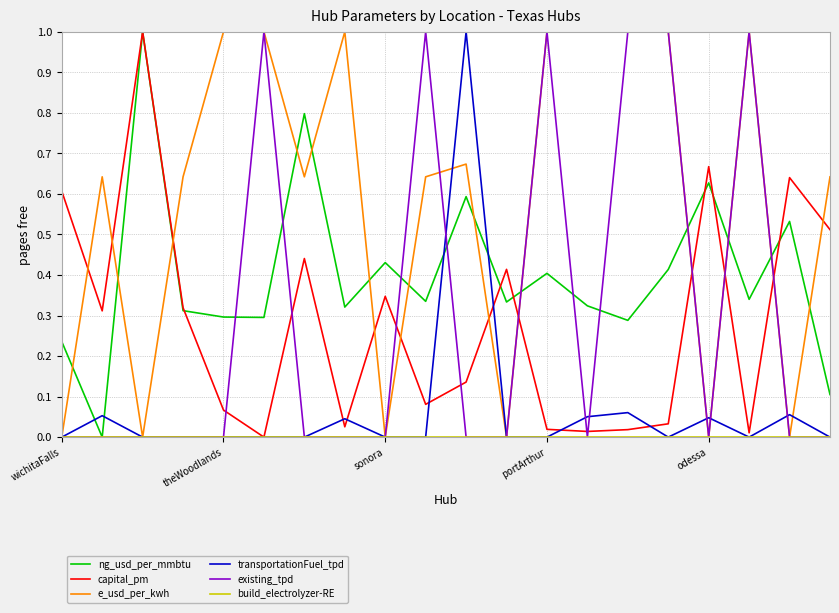

Which series ends up on top after the final intersection of e_usd_per_kwh and ng_usd_per_mmbtu?

e_usd_per_kwh